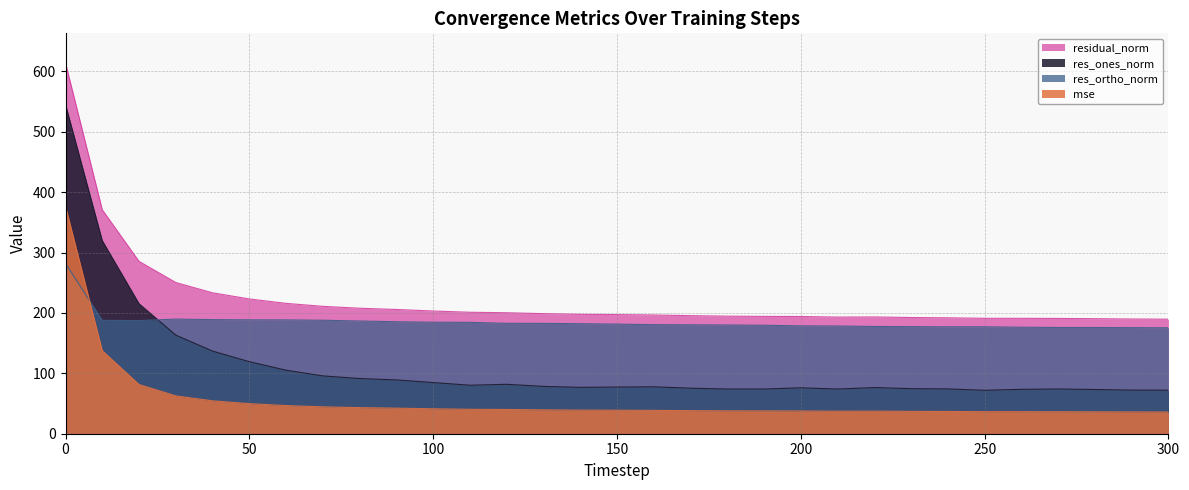

What is the highest value of the mse series?

377.0